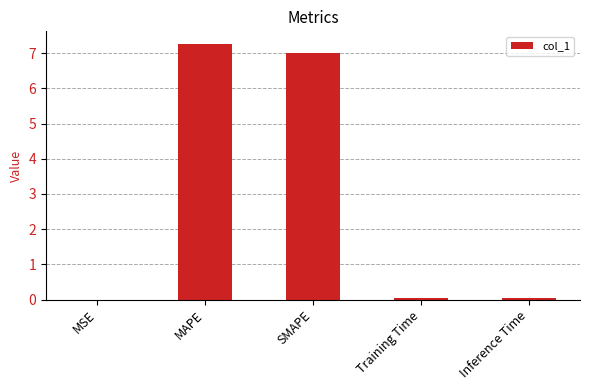

What is the average value?

2.9